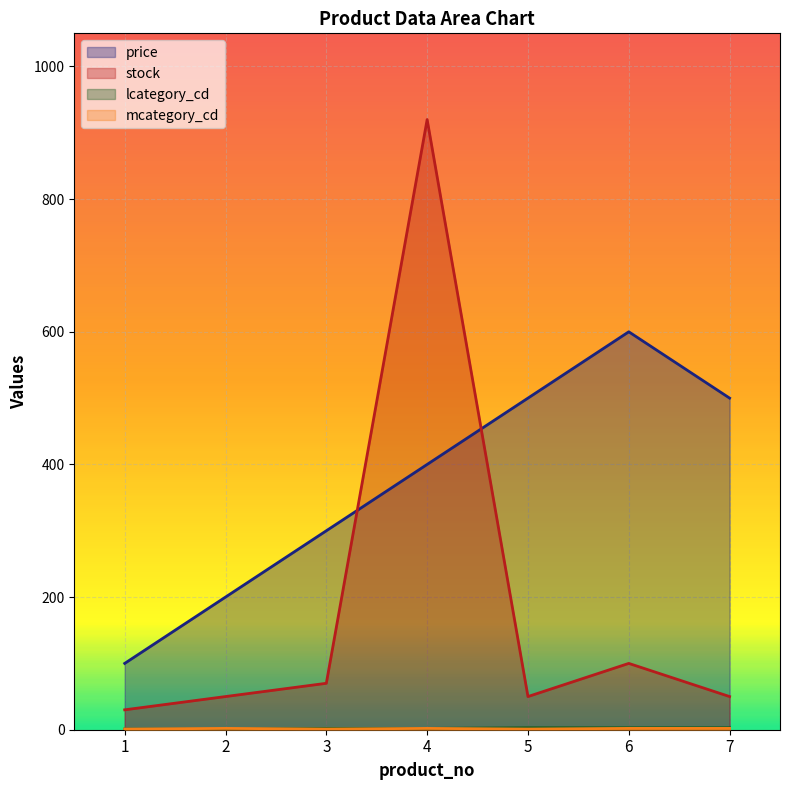

The value of mcategory_cd at 3 is 1. True or false?

False